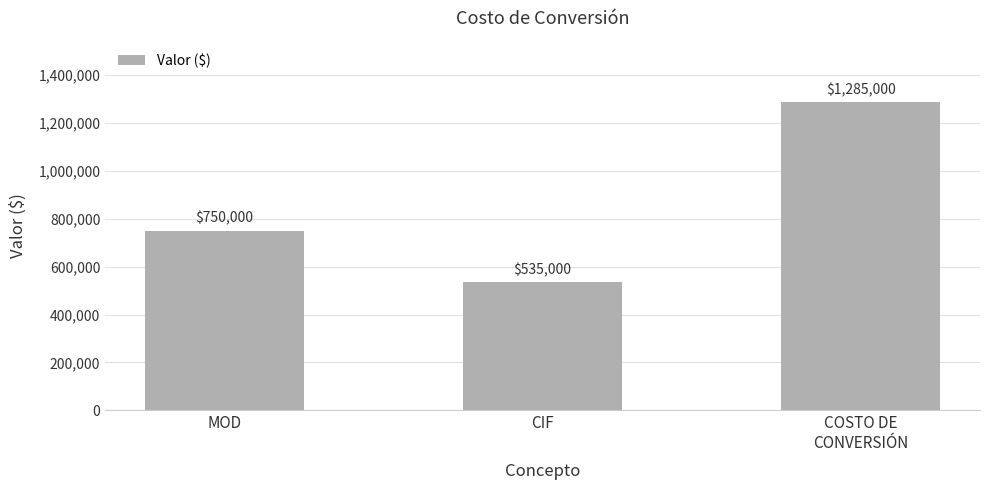

What is the change in value from CIF to COSTO DE
CONVERSIÓN?

+750000